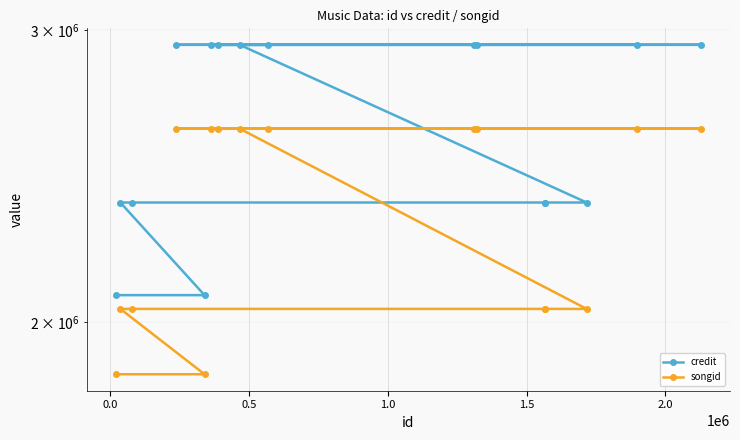

Reading right to left, what are all the values shown in this chart?

credit: 2938844	2938844	2938844	2938844	2938844	2938844	2938844	2938844	2938844	2361268	2361268	2361268	2361268	2361268	2076464	2076464
songid: 2616141	2616141	2616141	2616141	2616141	2616141	2616141	2616141	2616141	2037166	2037166	2037166	2037166	2037166	1860596	1860596